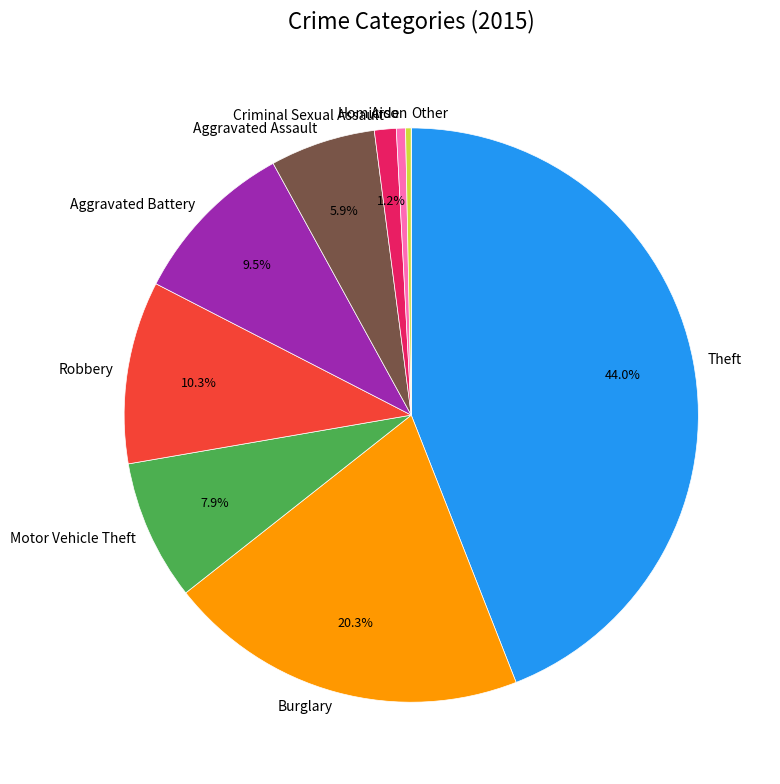

Which slice is the largest?

Theft